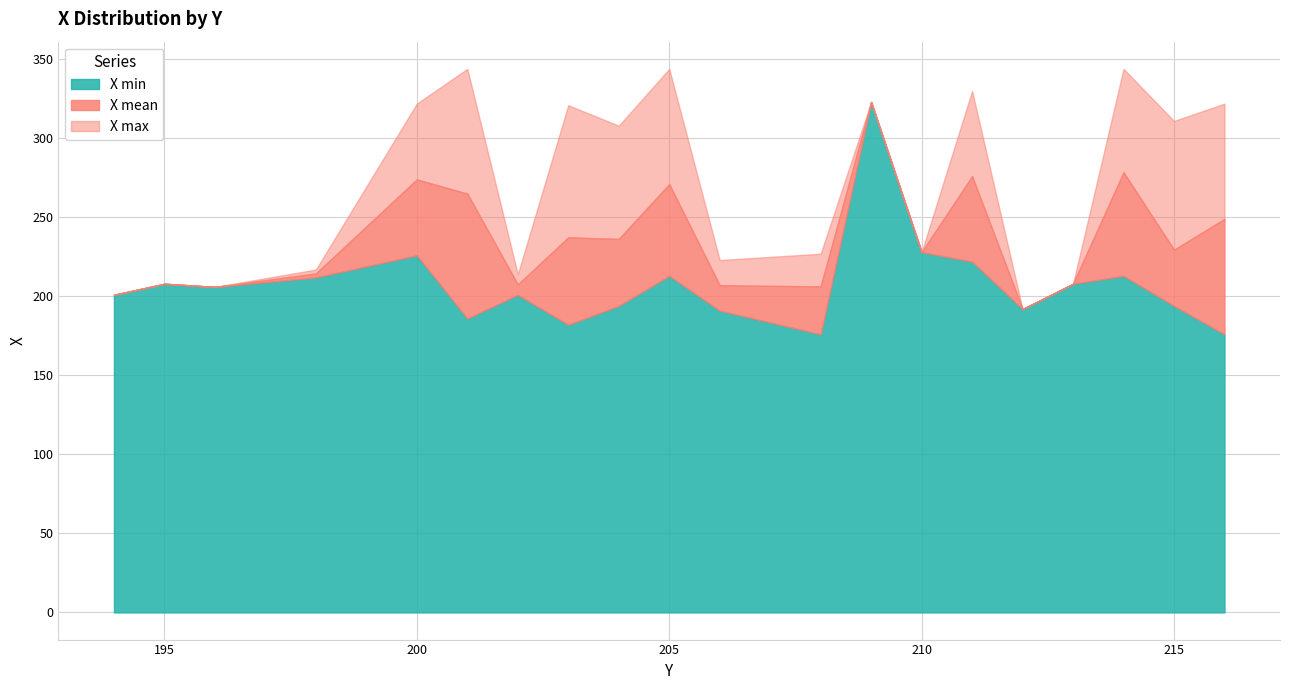

What is the maximum value for X min?

323.0